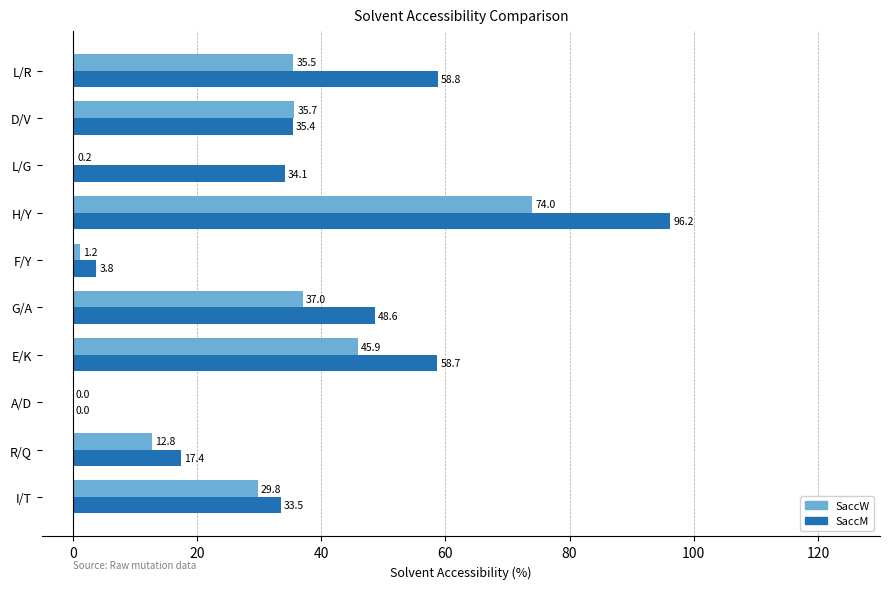

How many values in SaccW are above zero?

9